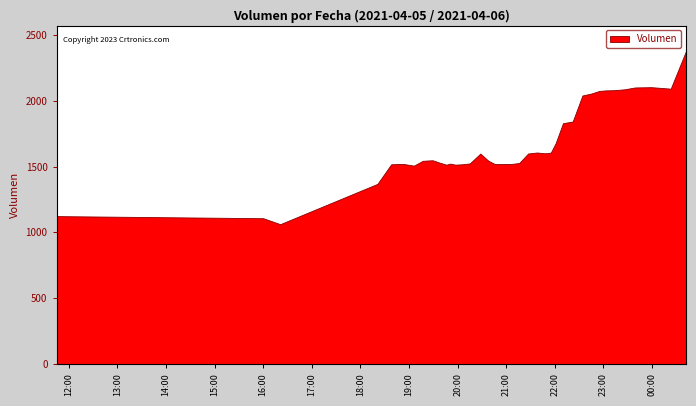

How many lines are shown in the chart?

1